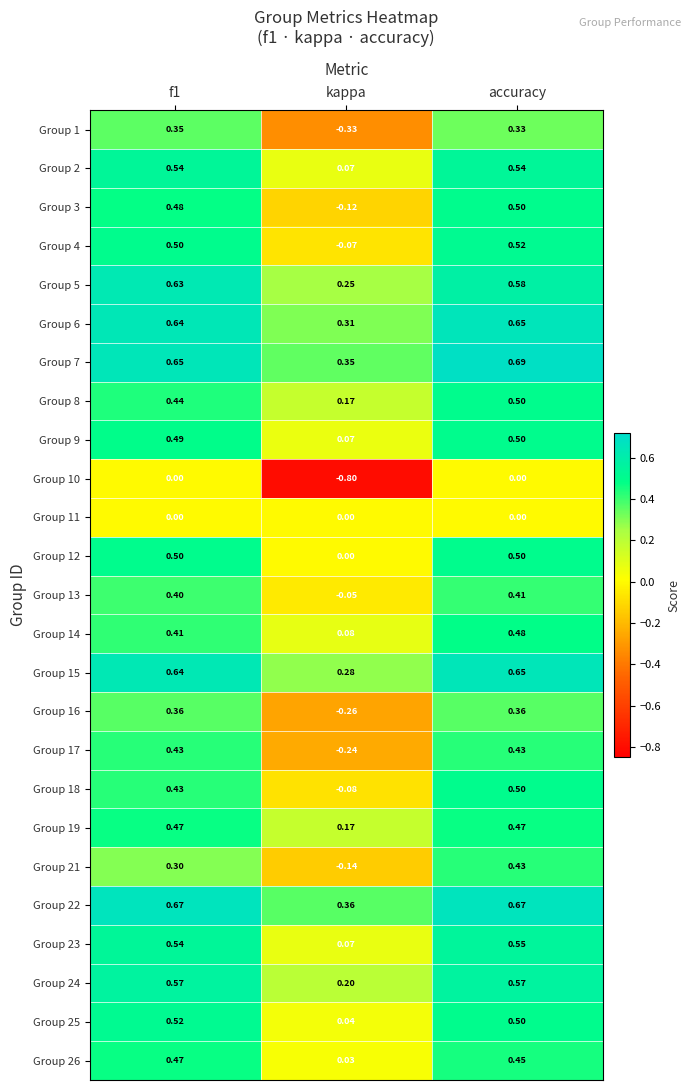

At which category is the sum across all series the highest?

accuracy